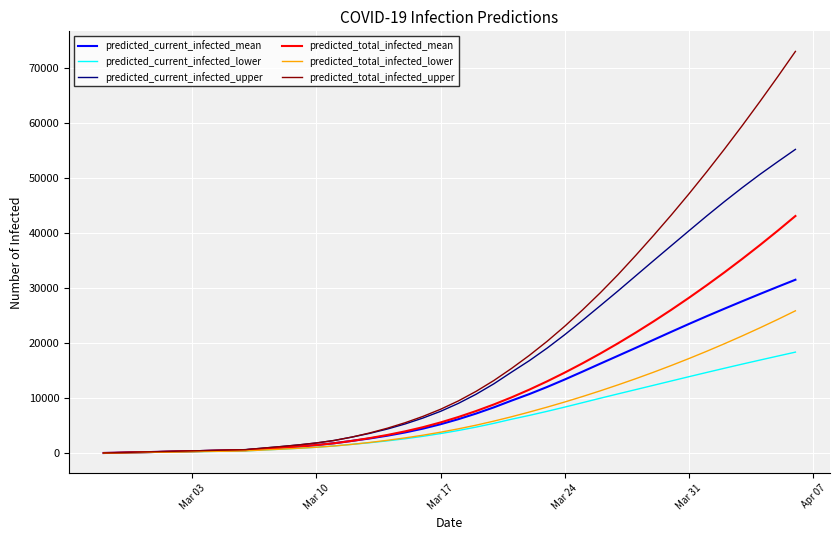

List the series in order of their peak value, highest first.

predicted_total_infected_upper, predicted_current_infected_upper, predicted_total_infected_mean, predicted_current_infected_mean, predicted_total_infected_lower, predicted_current_infected_lower